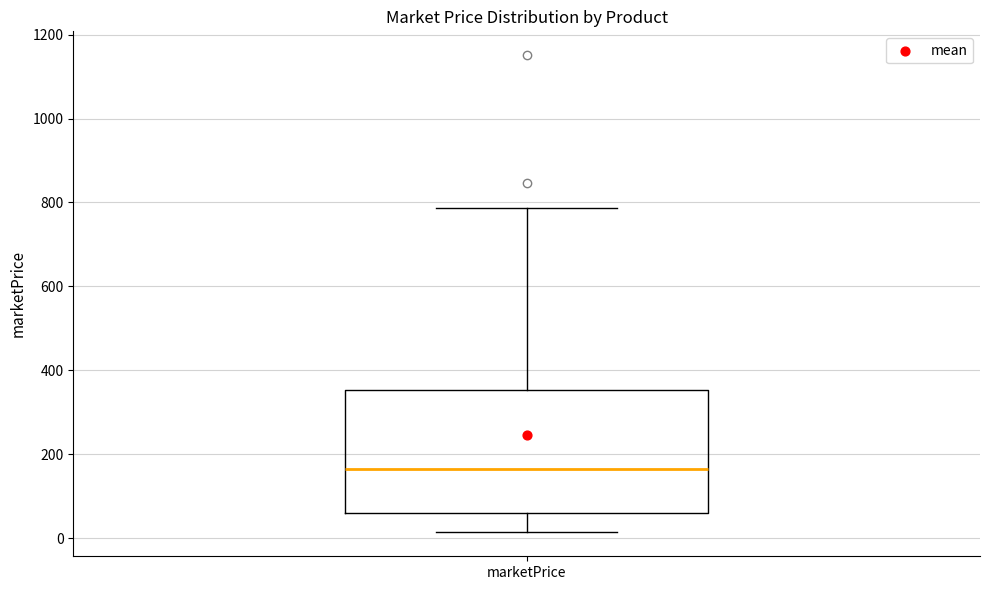

Read this box plot against the y-axis: the position of the median line, the range covered by the box, and the ends of both whiskers. The values are not printed on the chart, so give them approximately, as read against the axis.

median 160, box 60 to 360, whiskers 20 to 780